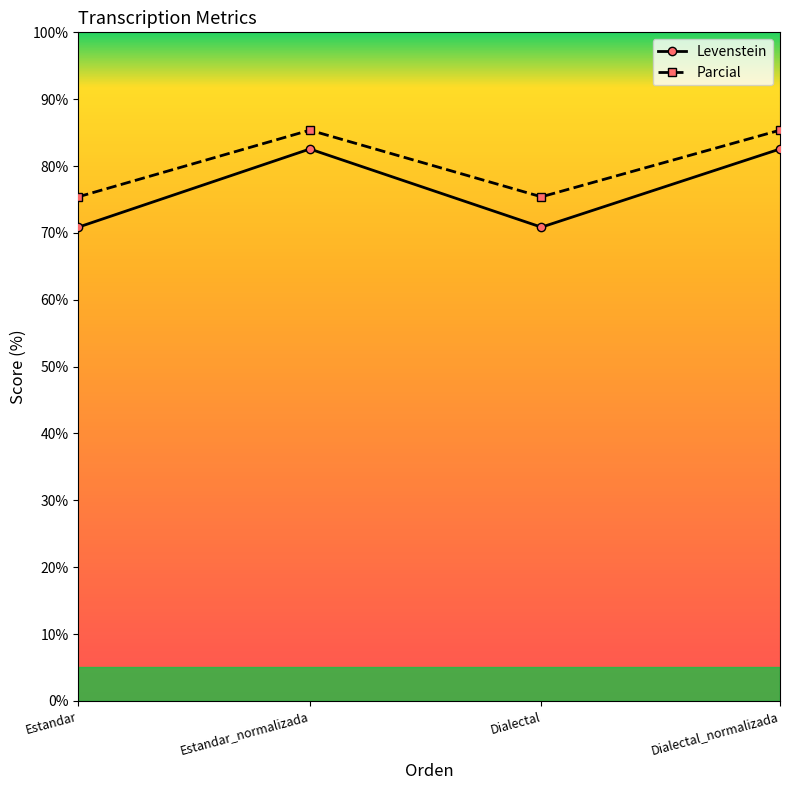

True or false: Levenstein and Parcial intersect in this chart.

False